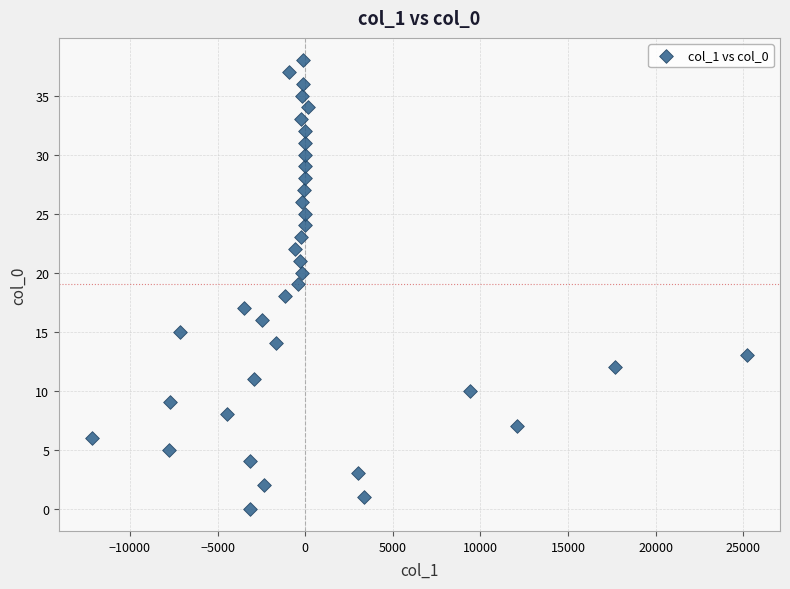

What is the range of Y values (max minus min)?

38